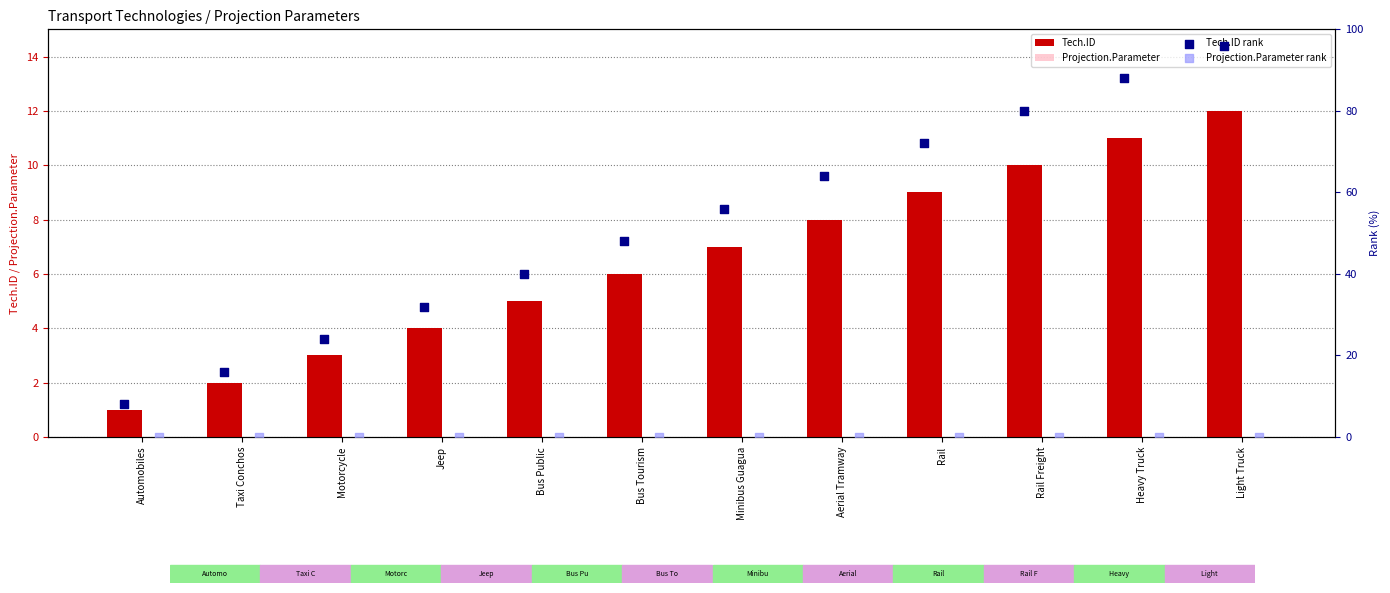

At how many categories does at least one series exceed 85?

2